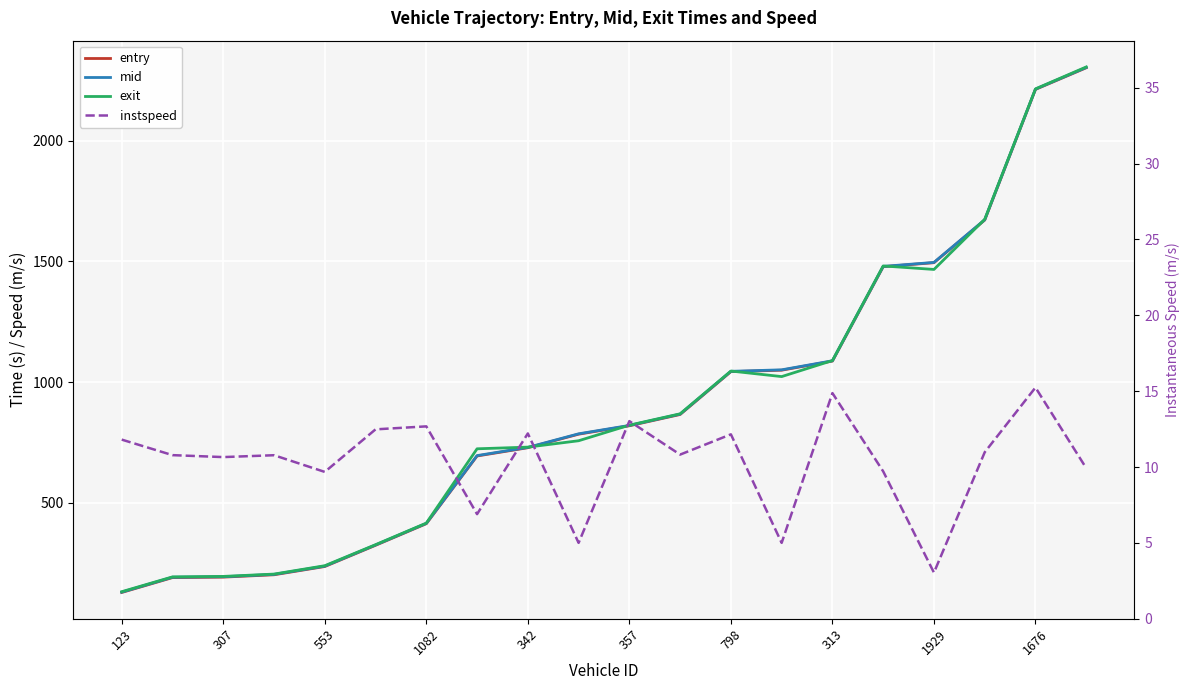

Is the value of entry at 11 greater than the value of exit at 553?

Yes